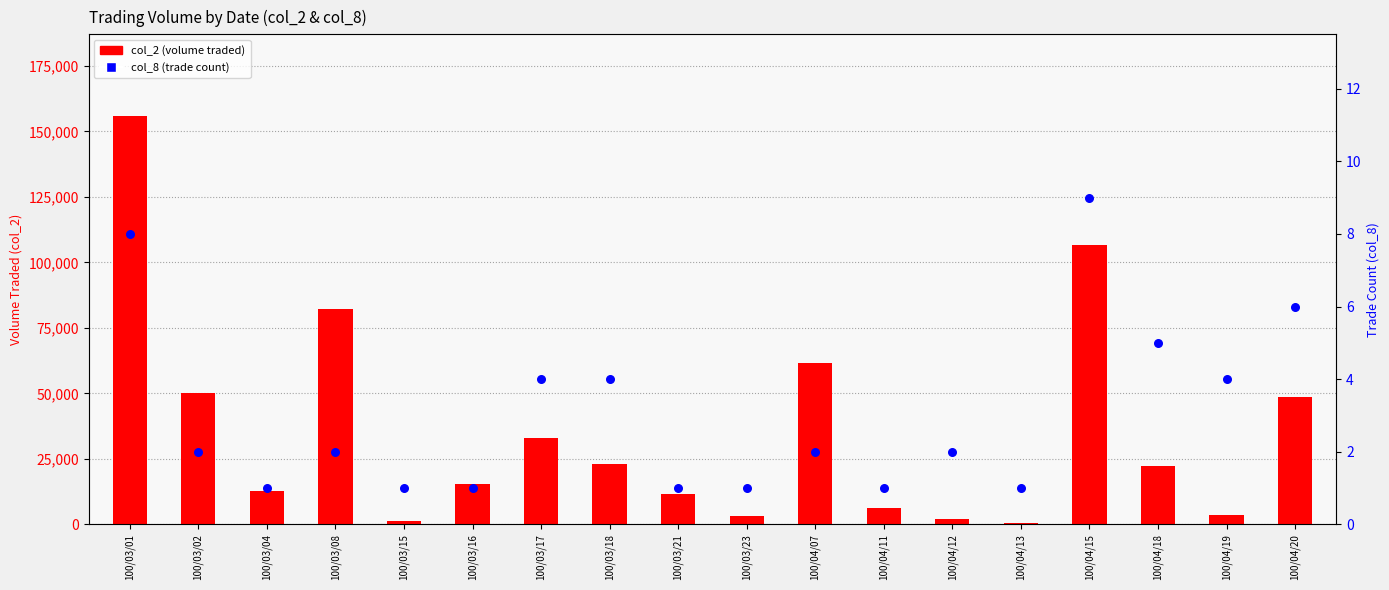

What are all the series names shown in the legend?

col_2 (volume traded), col_8 (trade count)